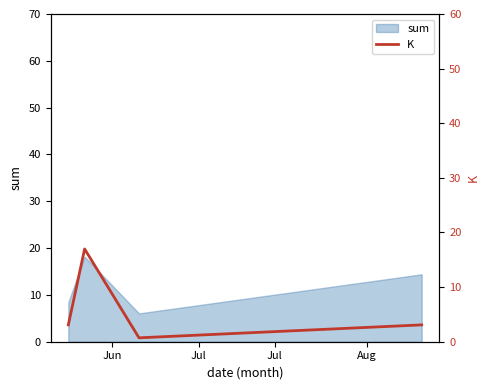

What is the maximum value for sum?

18.2